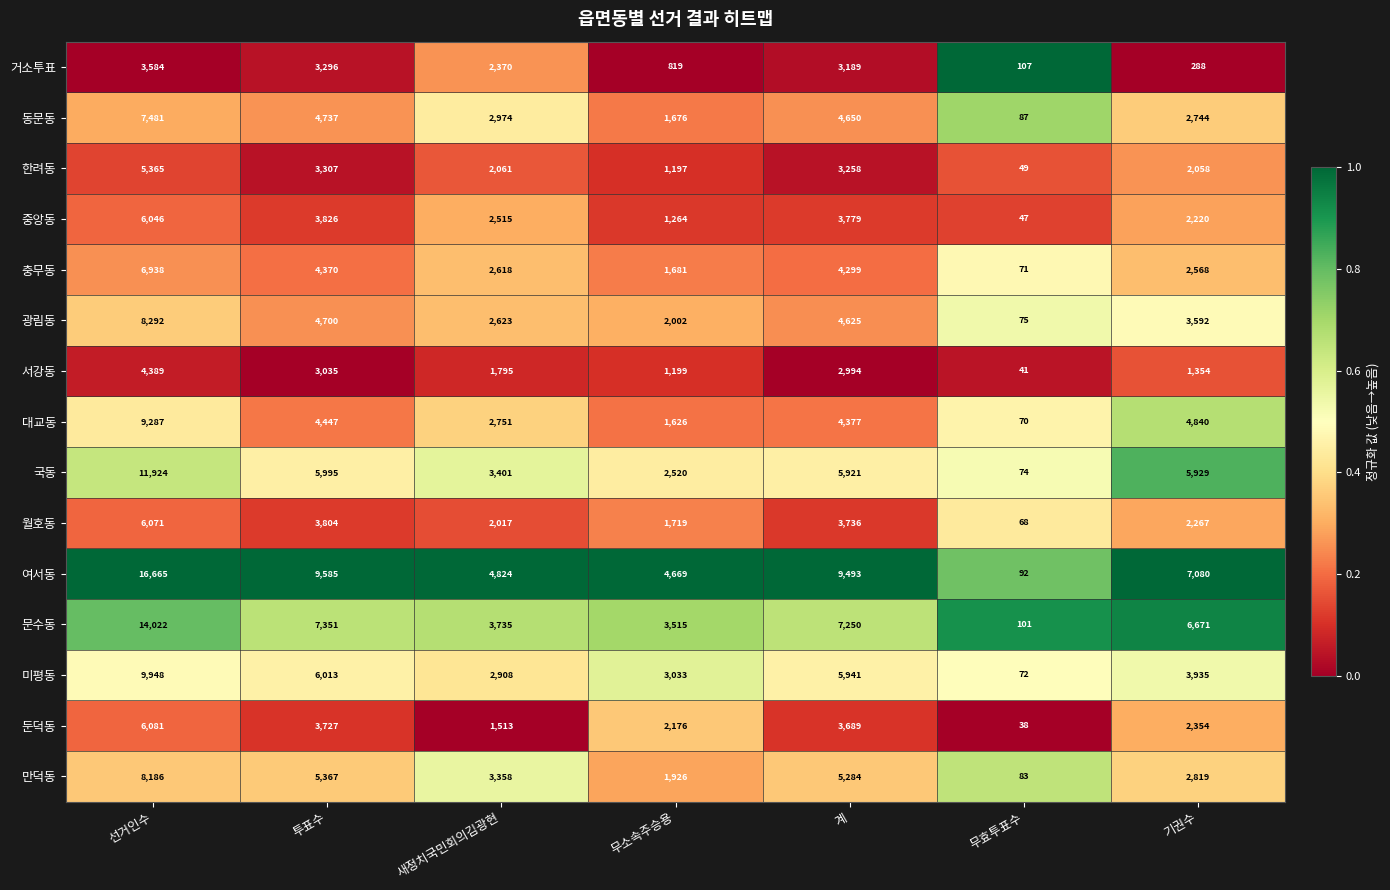

What is the sum of the 국동 values at 기권수 and 계?

11850